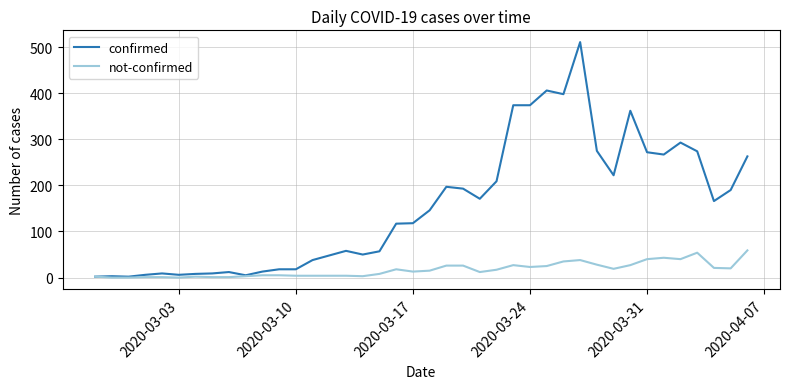

List the series in order of their overall mean, highest first.

confirmed, not-confirmed